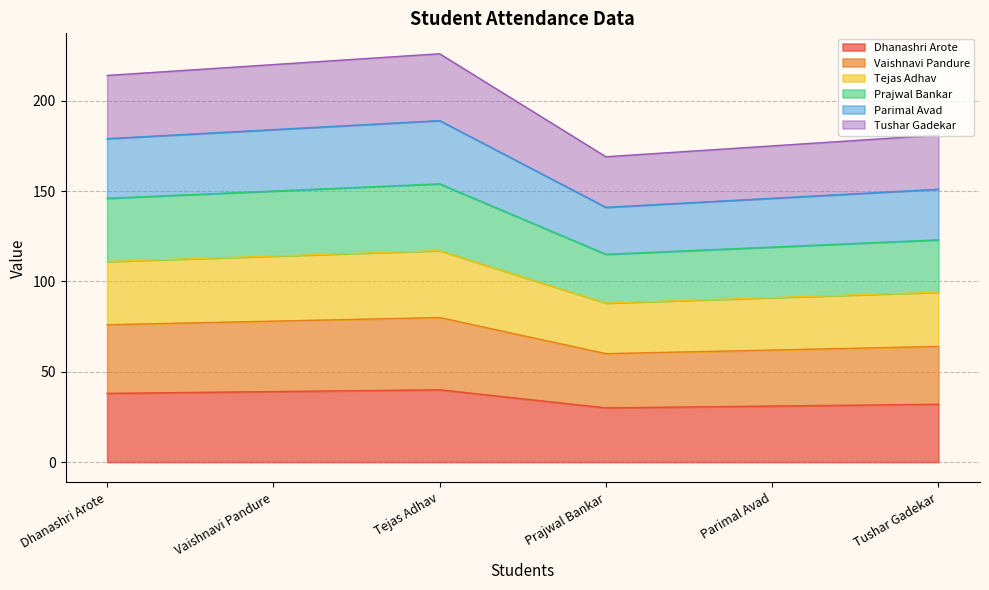

At which label does Tejas Adhav first exceed 214?

Vaishnavi Pandure